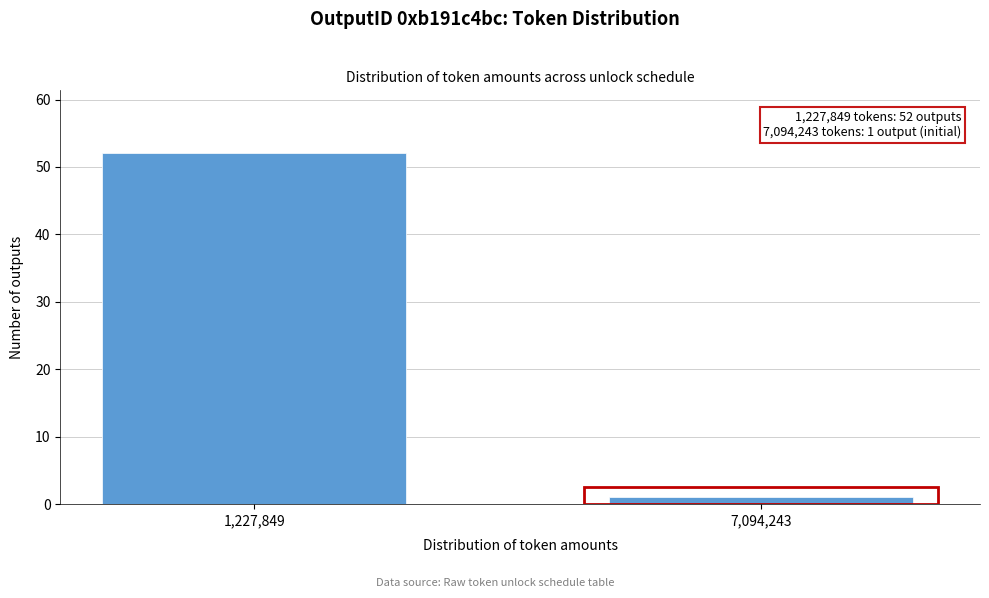

Reading right to left, list all the values displayed in this chart.

7,094,243=1	1,227,849=52